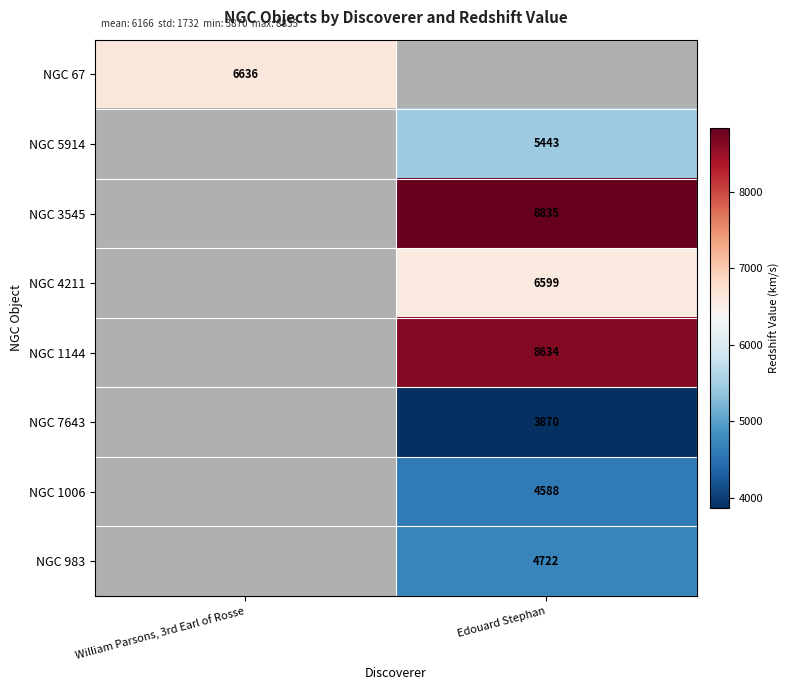

Which label corresponds to the smallest value in the chart?

Edouard Stephan